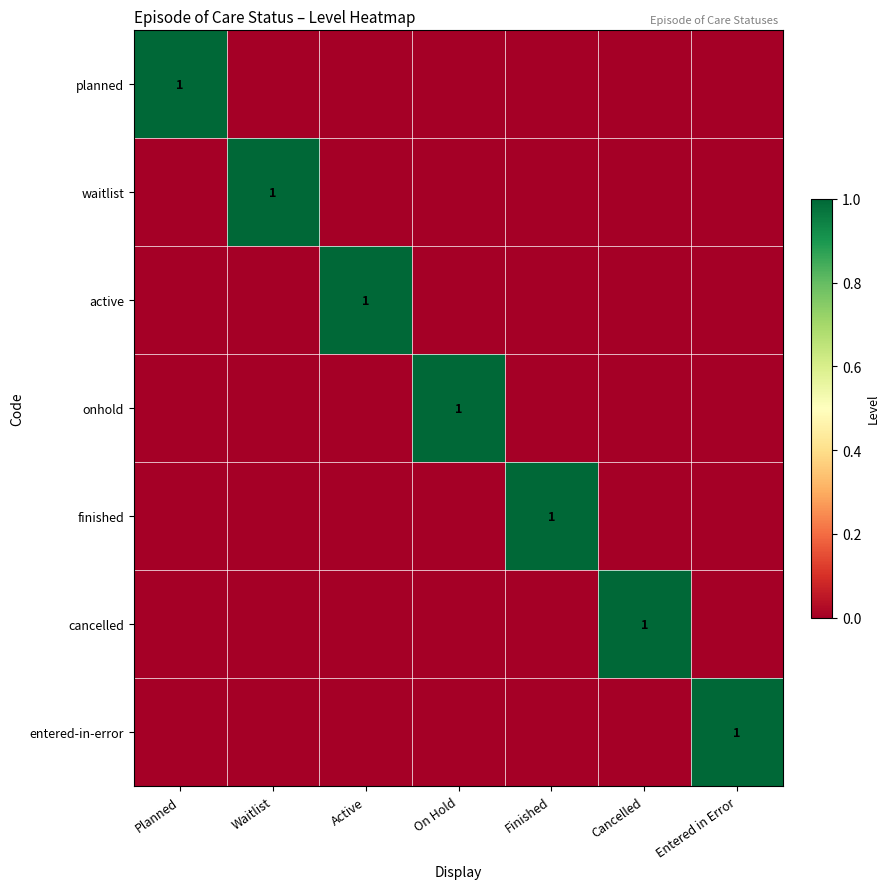

At which category does the chart reach its minimum across all series?

Waitlist